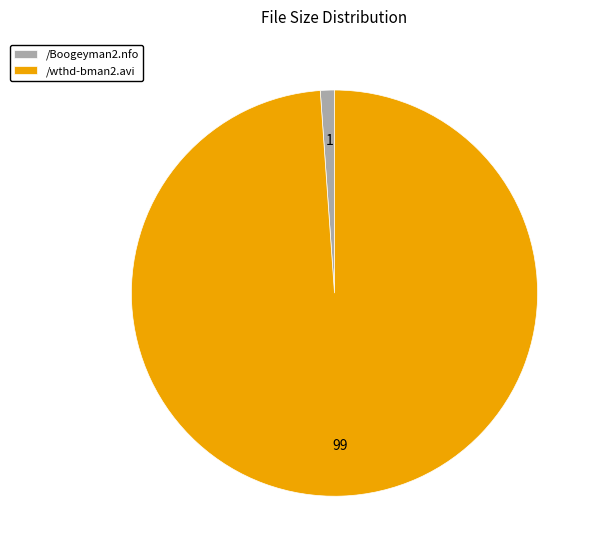

Which slice is the largest?

/wthd-bman2.avi